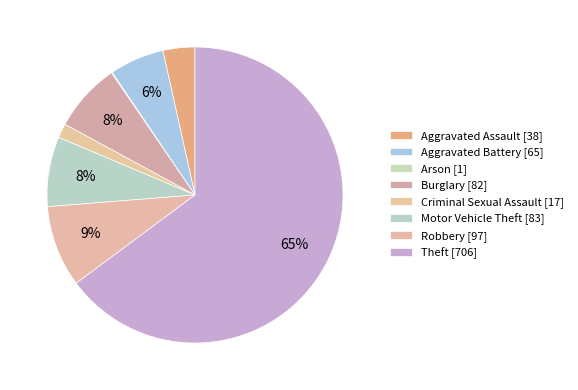

To the nearest percent, what percentage of the pie is Aggravated Assault?

3%